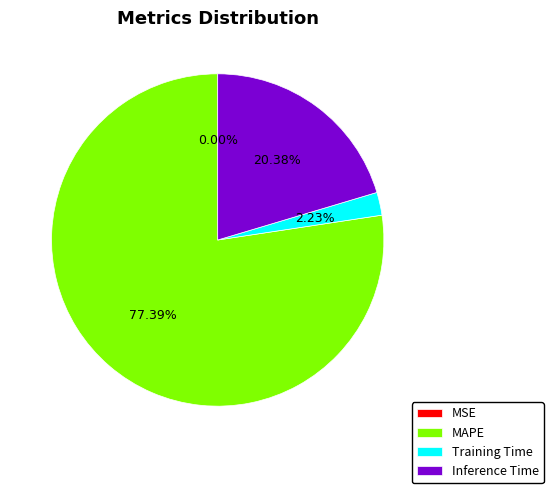

Which category has the biggest portion of the pie?

MAPE